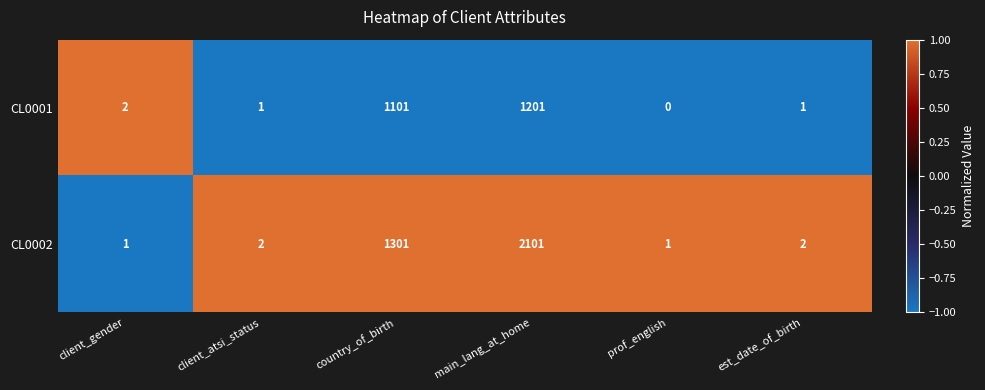

Where is CL0001 nearest to the value 600?

country_of_birth